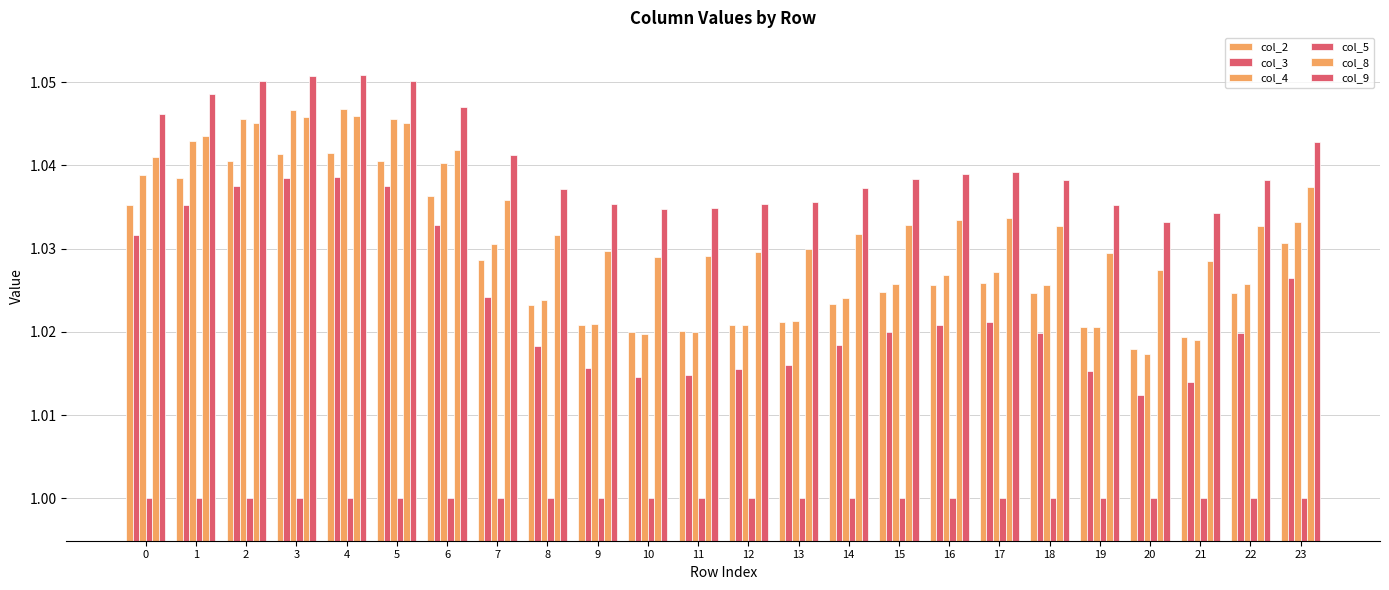

How many bars are there in each group?

6